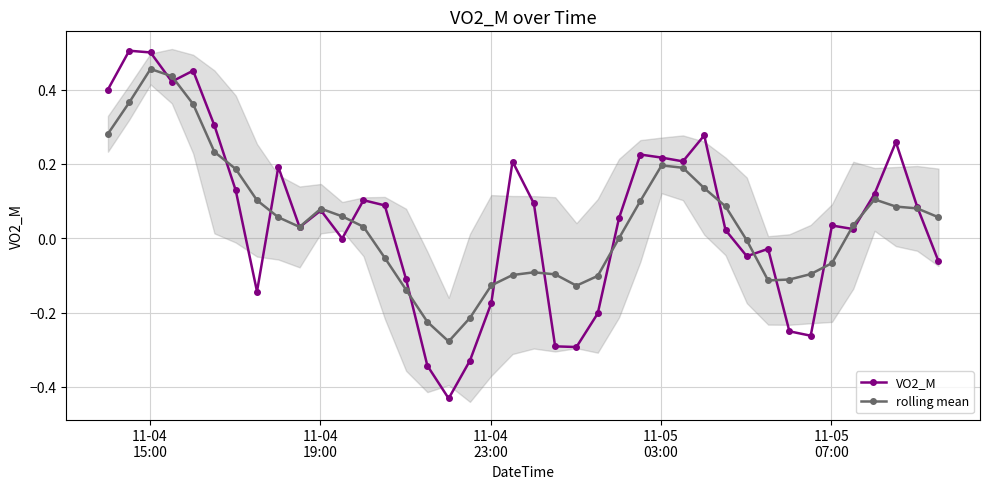

What are all the series names shown in the legend?

VO2_M, rolling mean